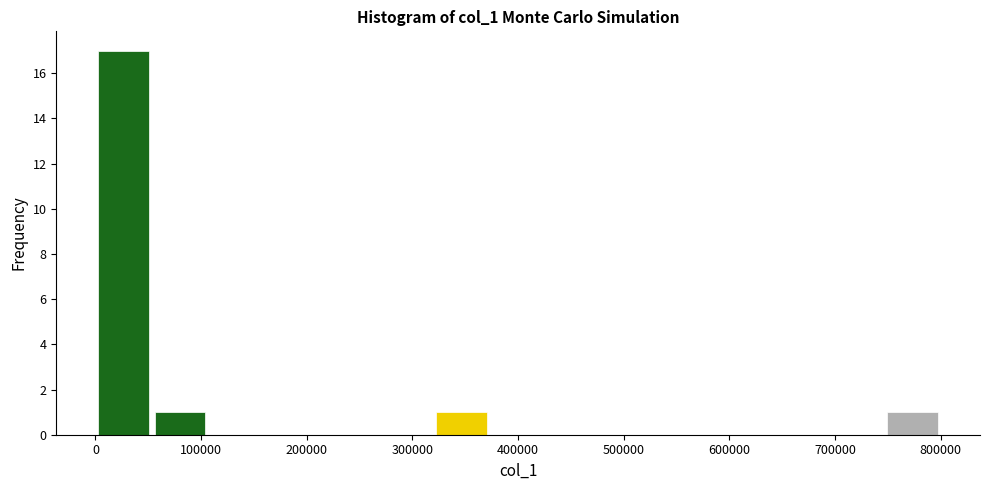

Which range on the x-axis has the tallest bar?

0 to 50000